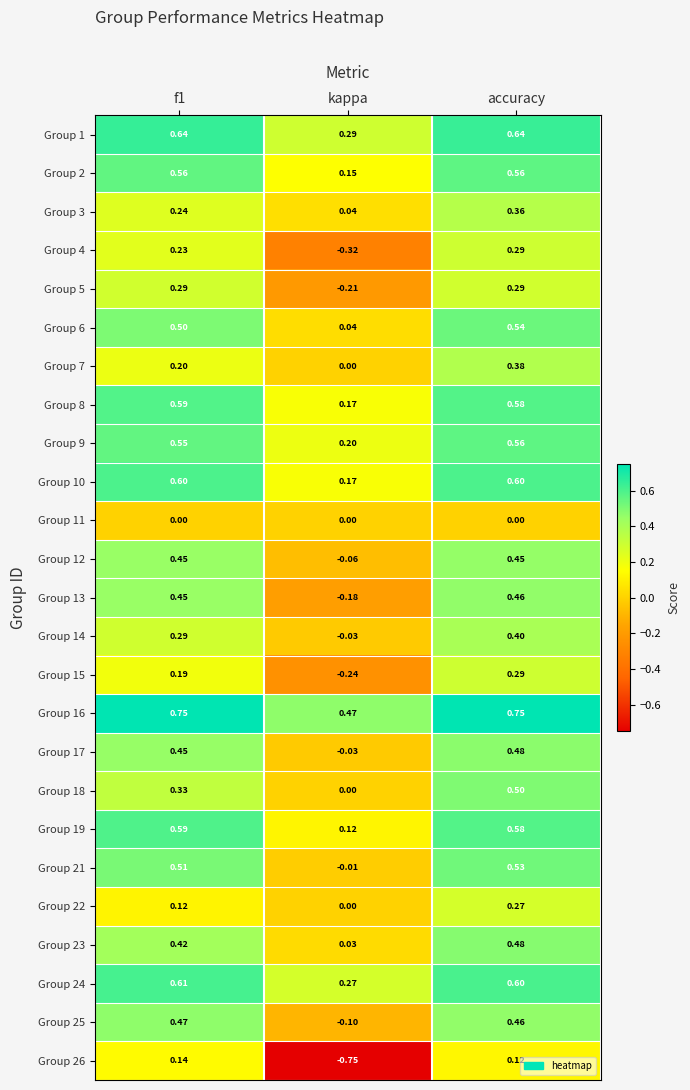

Is the value of Group 16 at kappa greater than the value of Group 22 at f1?

Yes